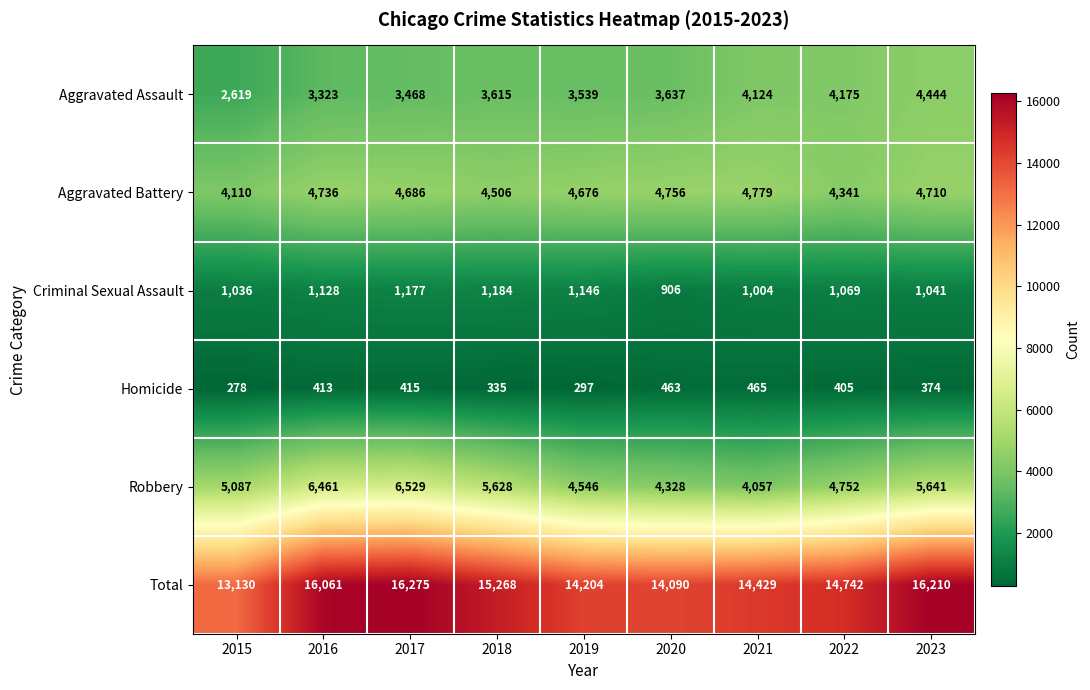

What is the smallest value displayed?

278